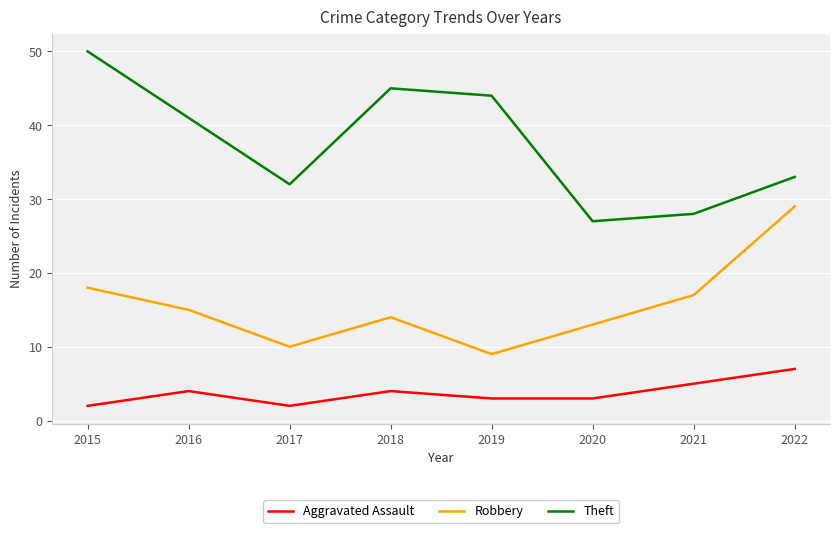

Reading left to right, what are all the values shown in this chart?

Aggravated Assault: 2	4	2	4	3	3	5	7
Robbery: 18	15	10	14	9	13	17	29
Theft: 50	41	32	45	44	27	28	33